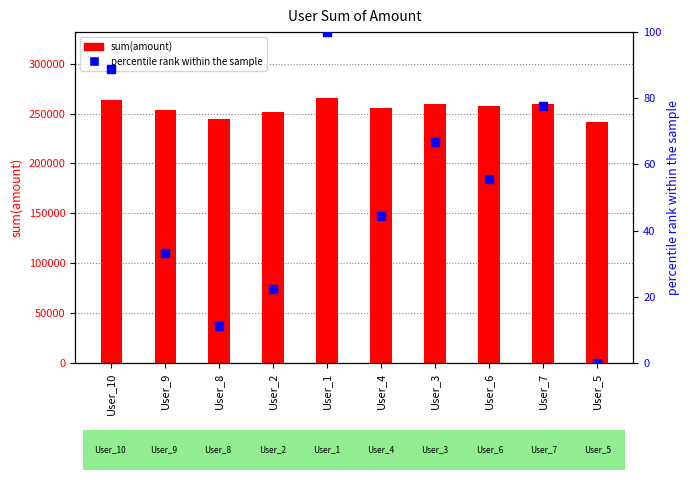

Which series has the largest Y range (max minus min)?

sum(amount)